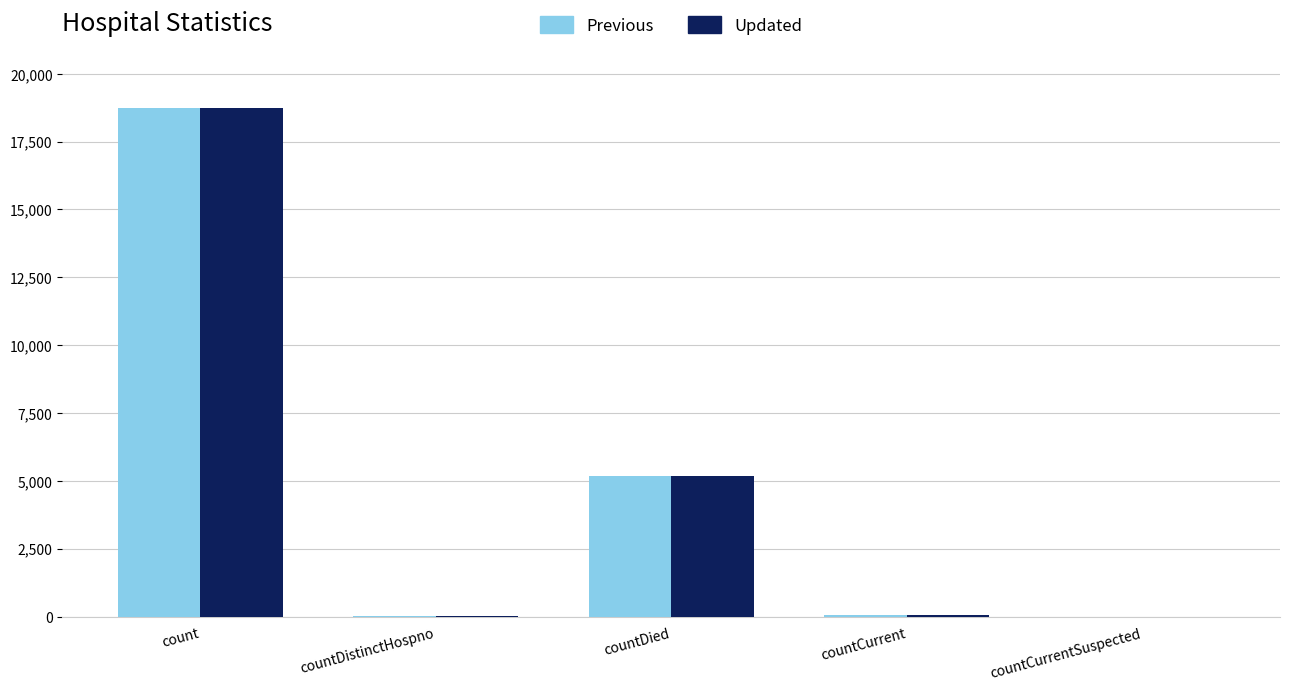

Is it true that Previous equals 18756 at count?

True